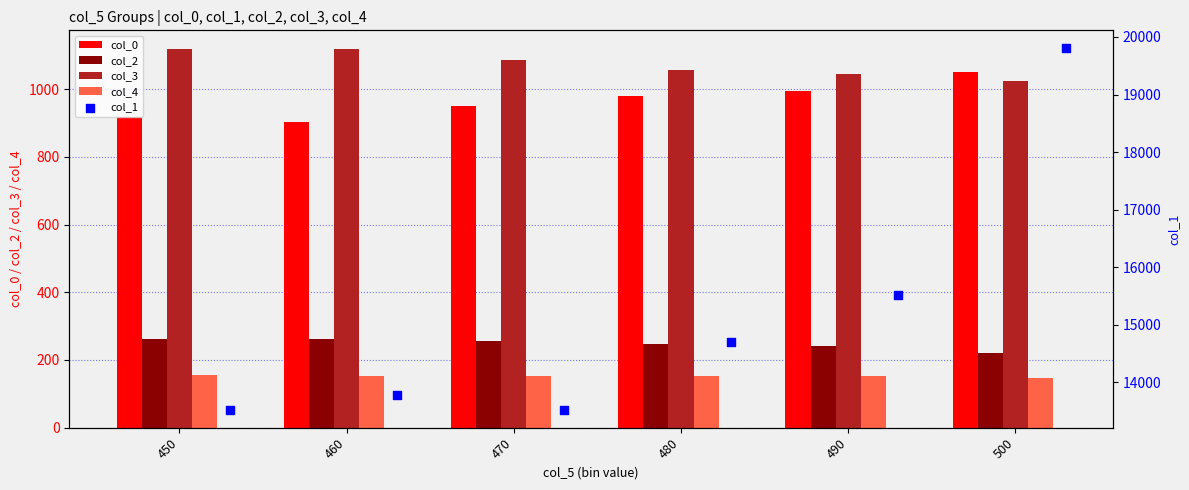

Which series reaches the minimum Y coordinate?

col_4